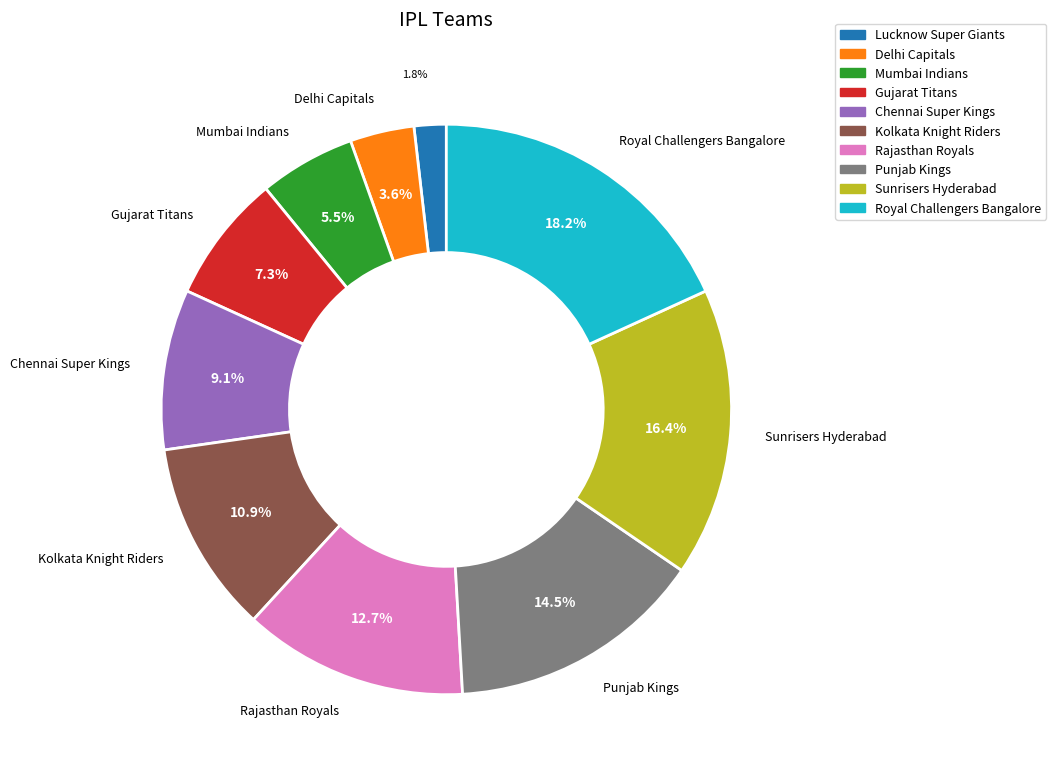

Is Gujarat Titans the majority of the pie?

No